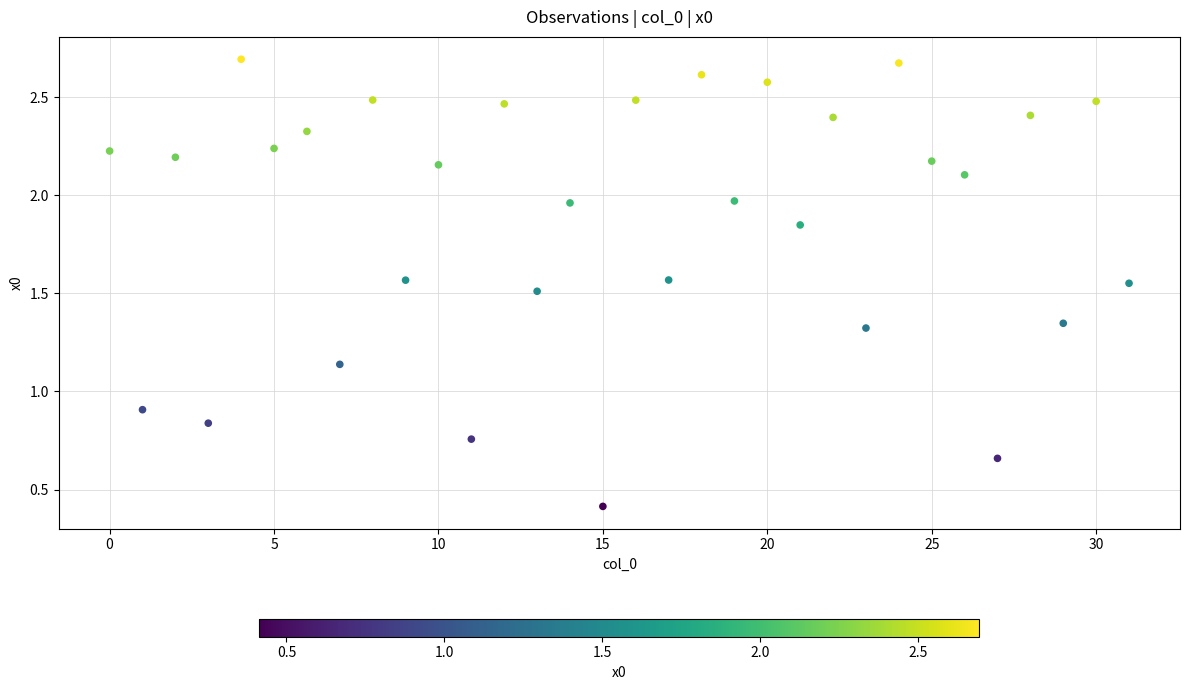

What Y value in the scatter plot is closest to 1?

0.9